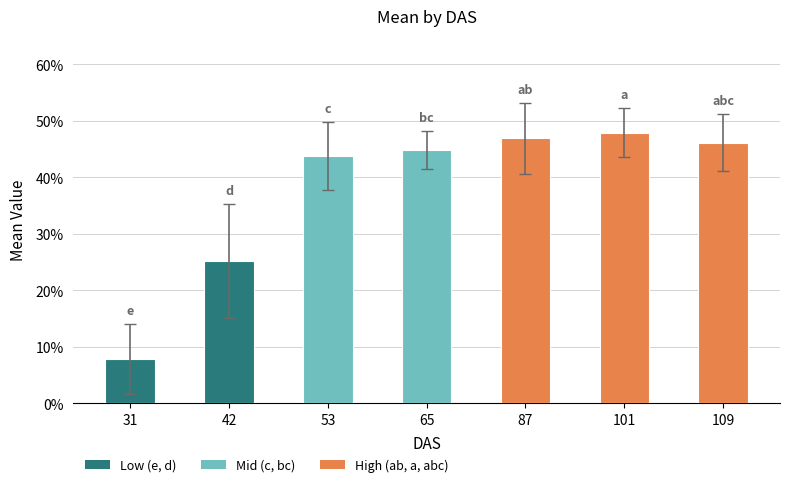

Are the bars horizontal?

No